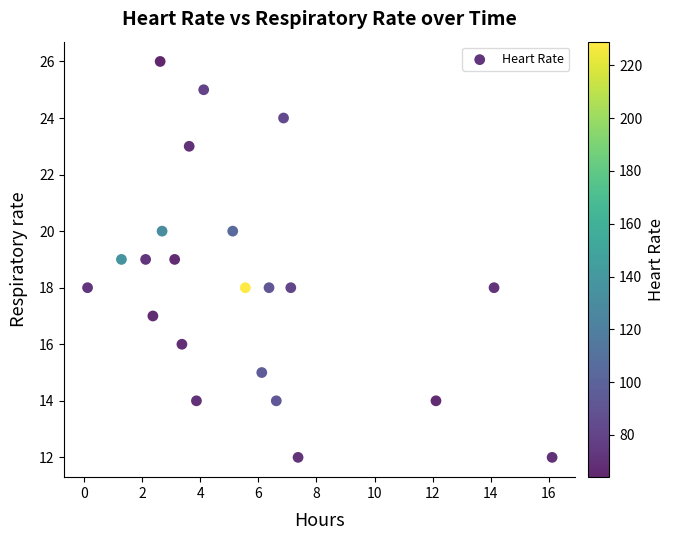

What is the range of Y values (max minus min)?

14